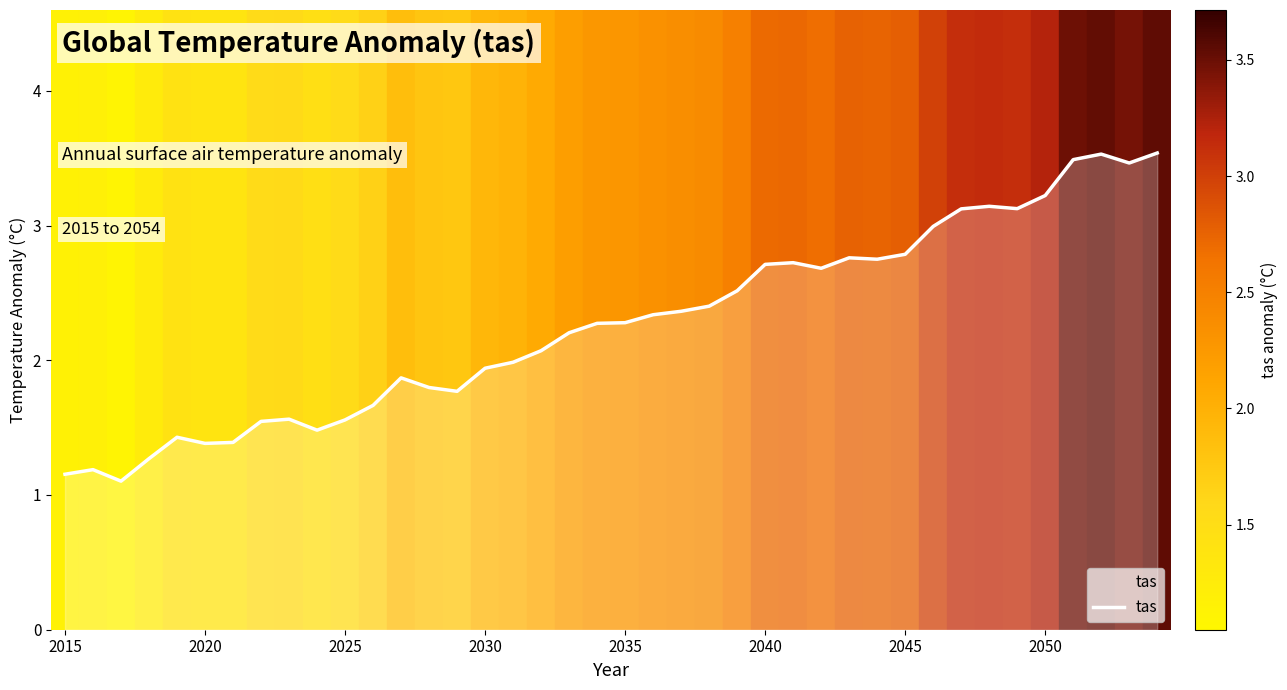

What is the difference between the maximum and minimum values?

2.4